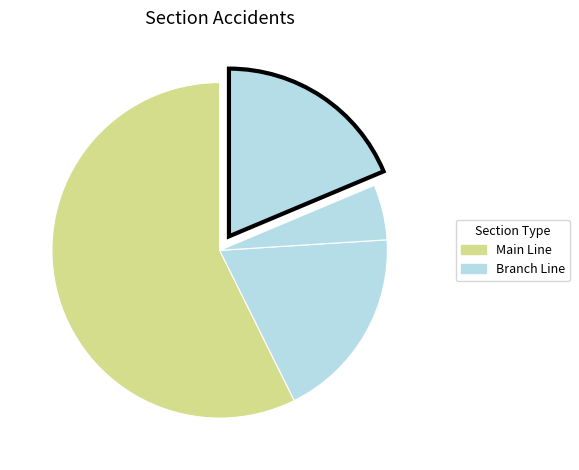

How many slices are in this pie chart?

4